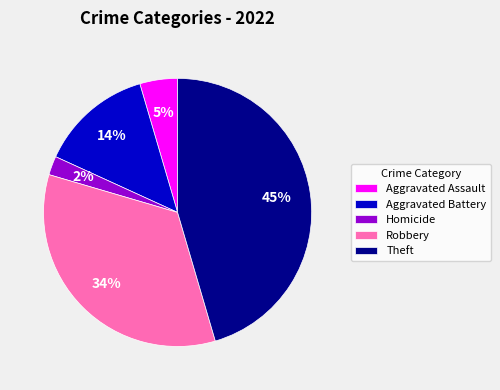

Is Robbery the majority of the pie?

No